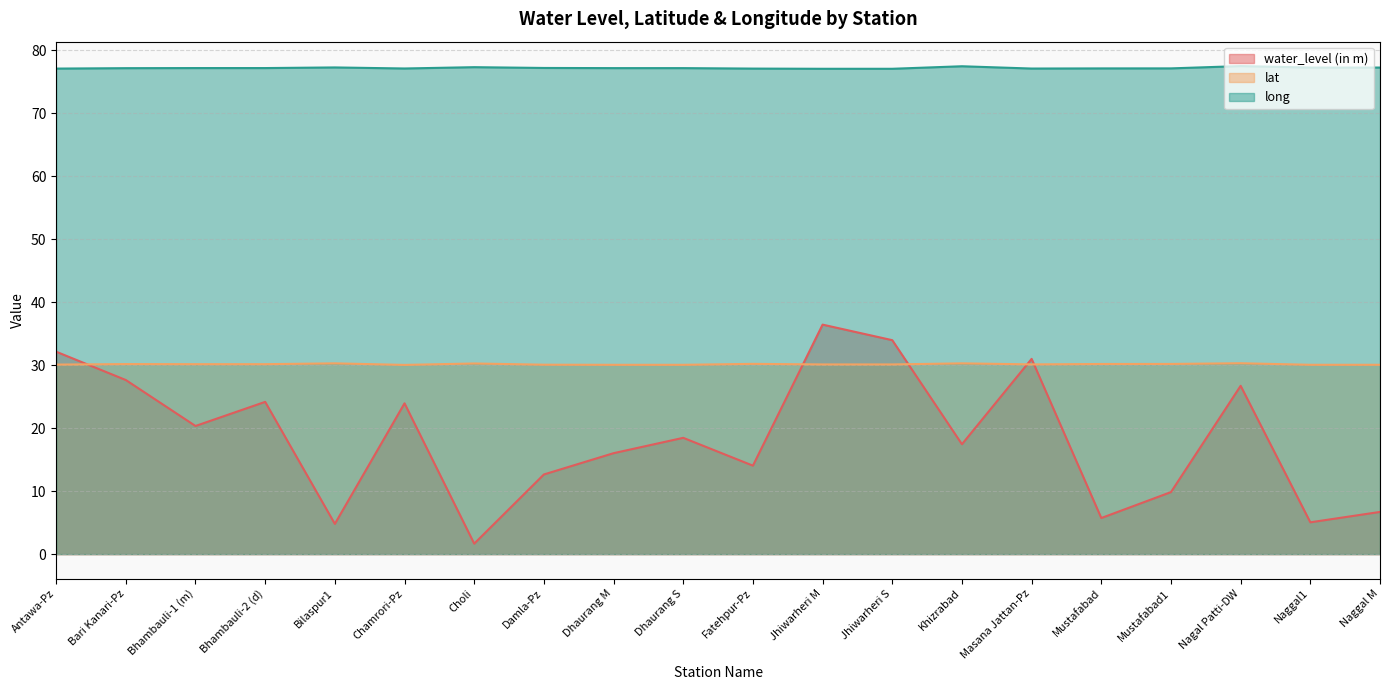

What are all the series names shown in the legend?

water_level (in m), lat, long